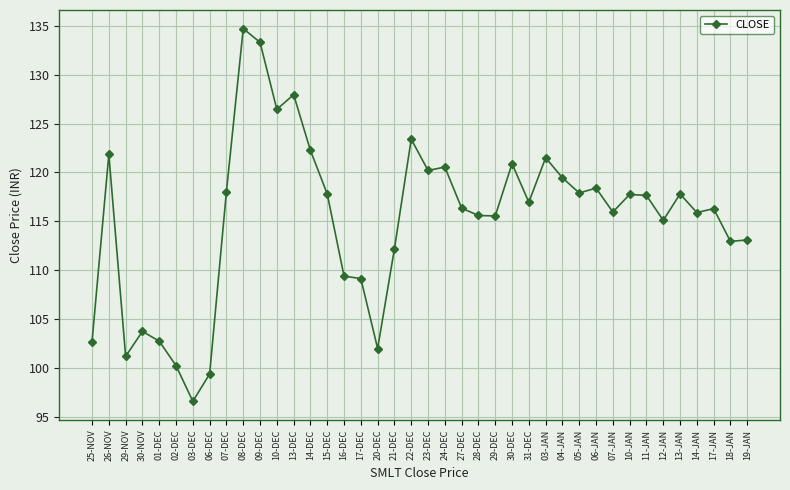

At which category does the chart reach its peak across all series?

08-DEC